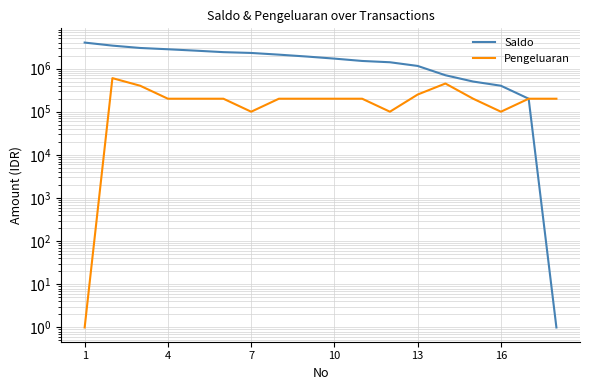

True or false: Saldo and Pengeluaran cross at least once.

False